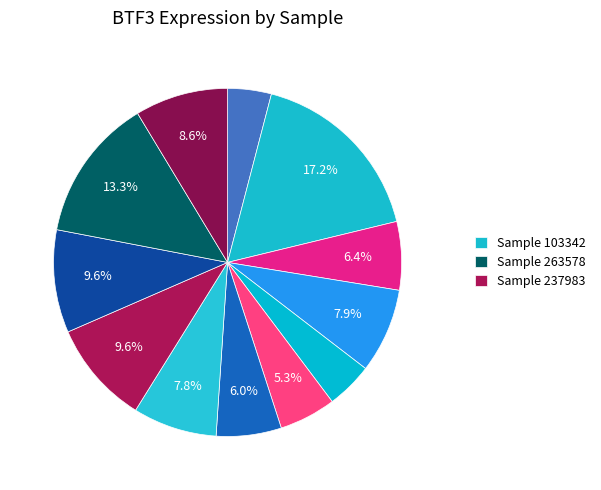

Count the number of slices in the pie.

12